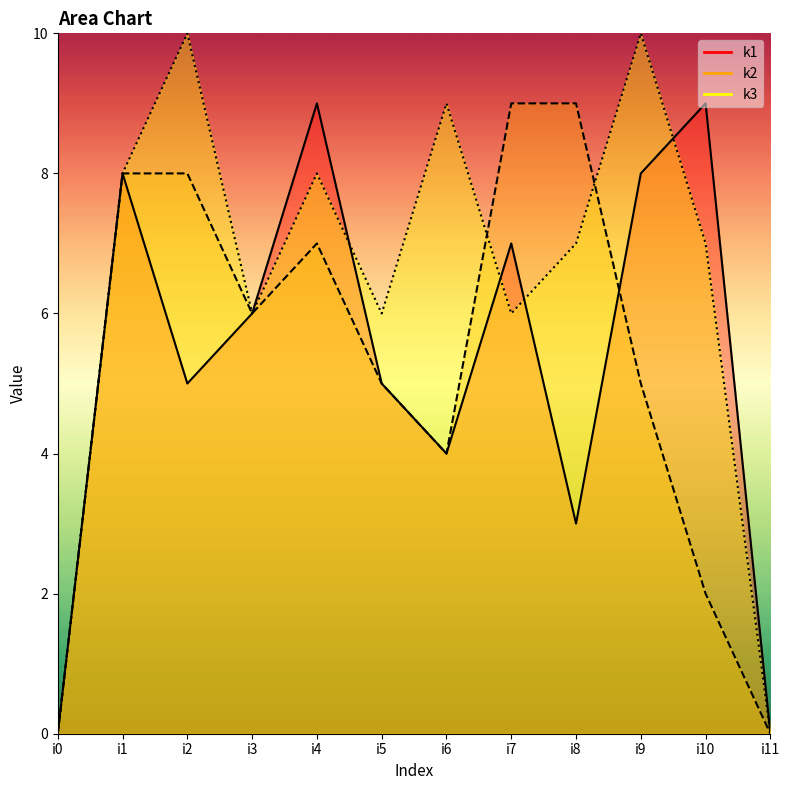

Is the value of k2 at i4 greater than the value of k3 at i4?

No